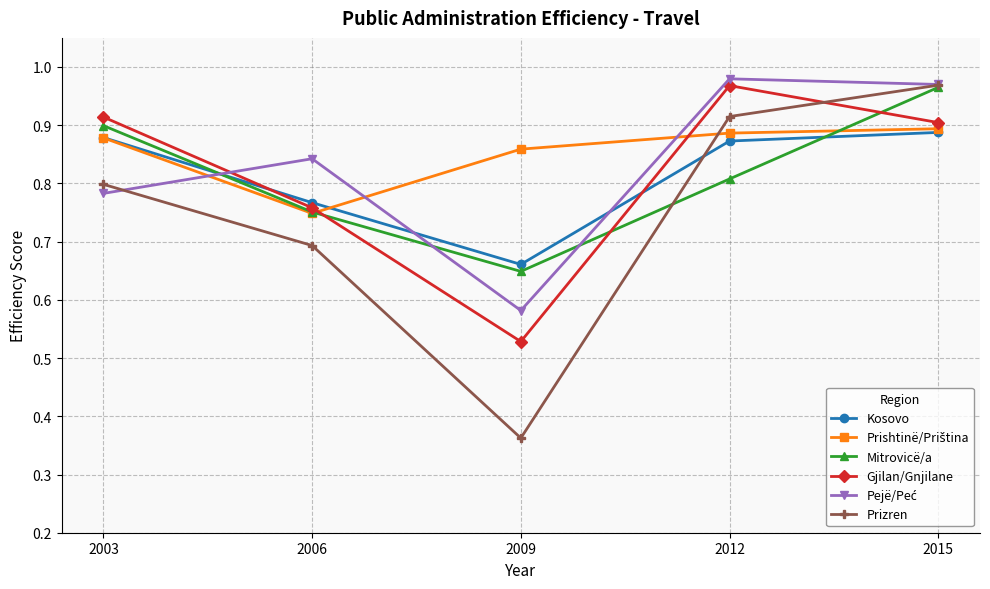

The Prizren series shows 0.1 at 2009. True or false?

False